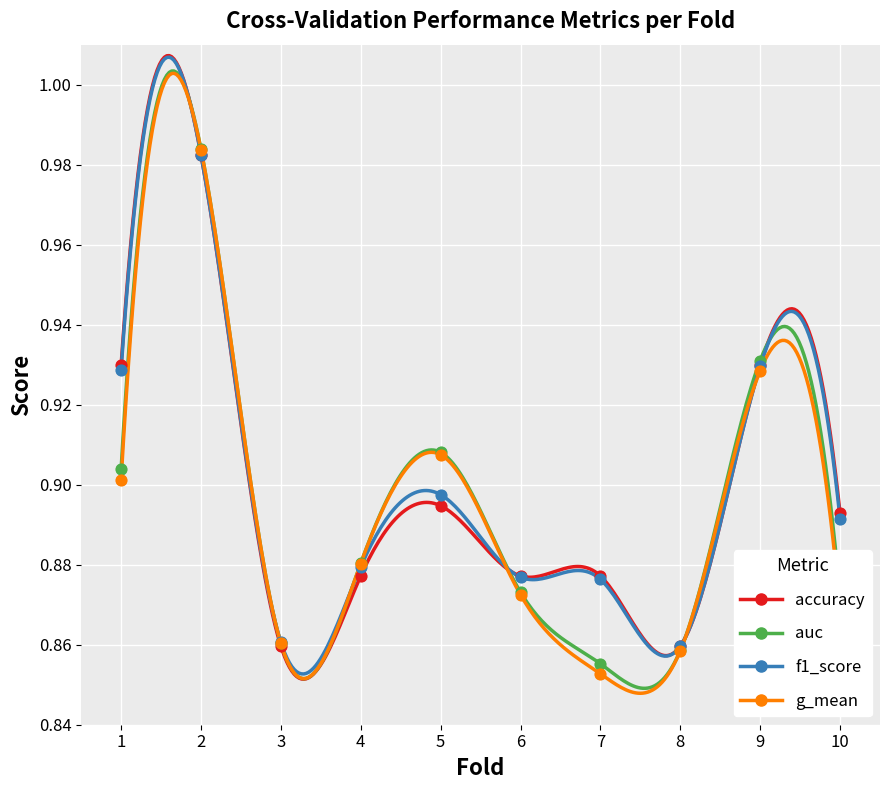

At how many categories does at least one series exceed 0?

10